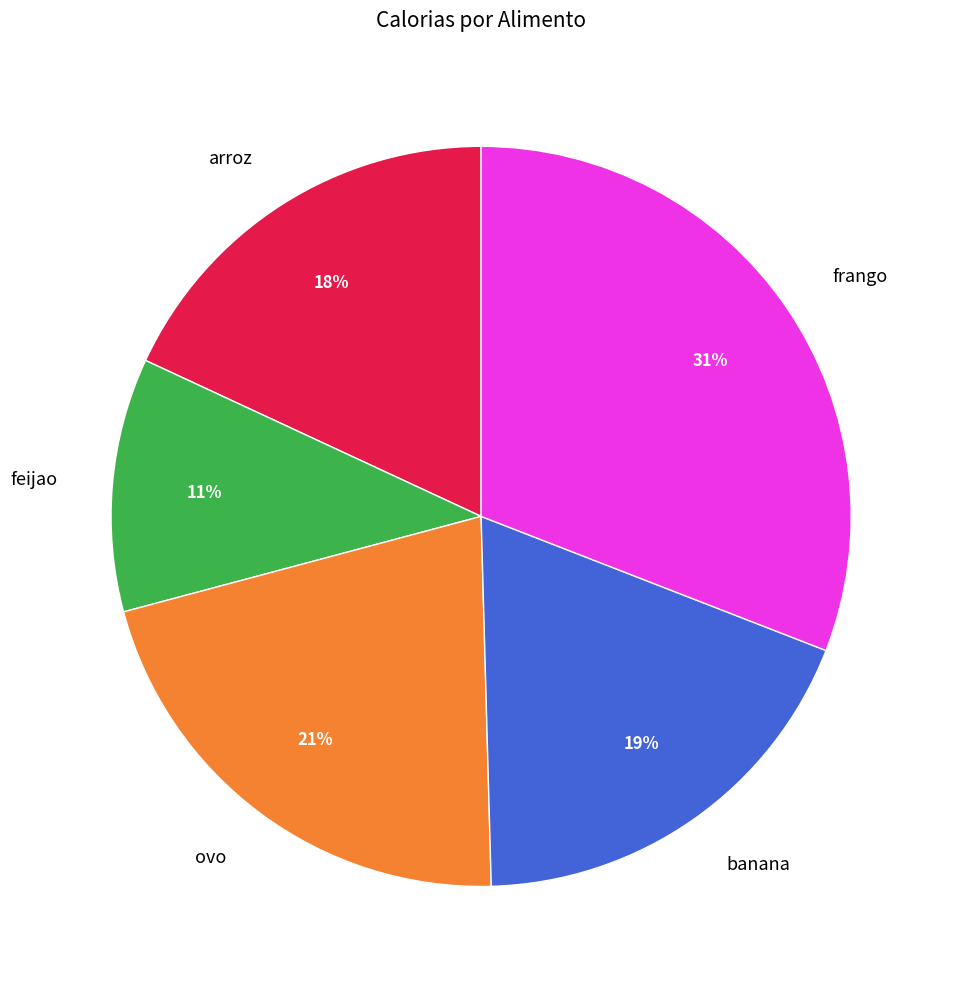

To the nearest percent, what is the average slice percentage?

20%